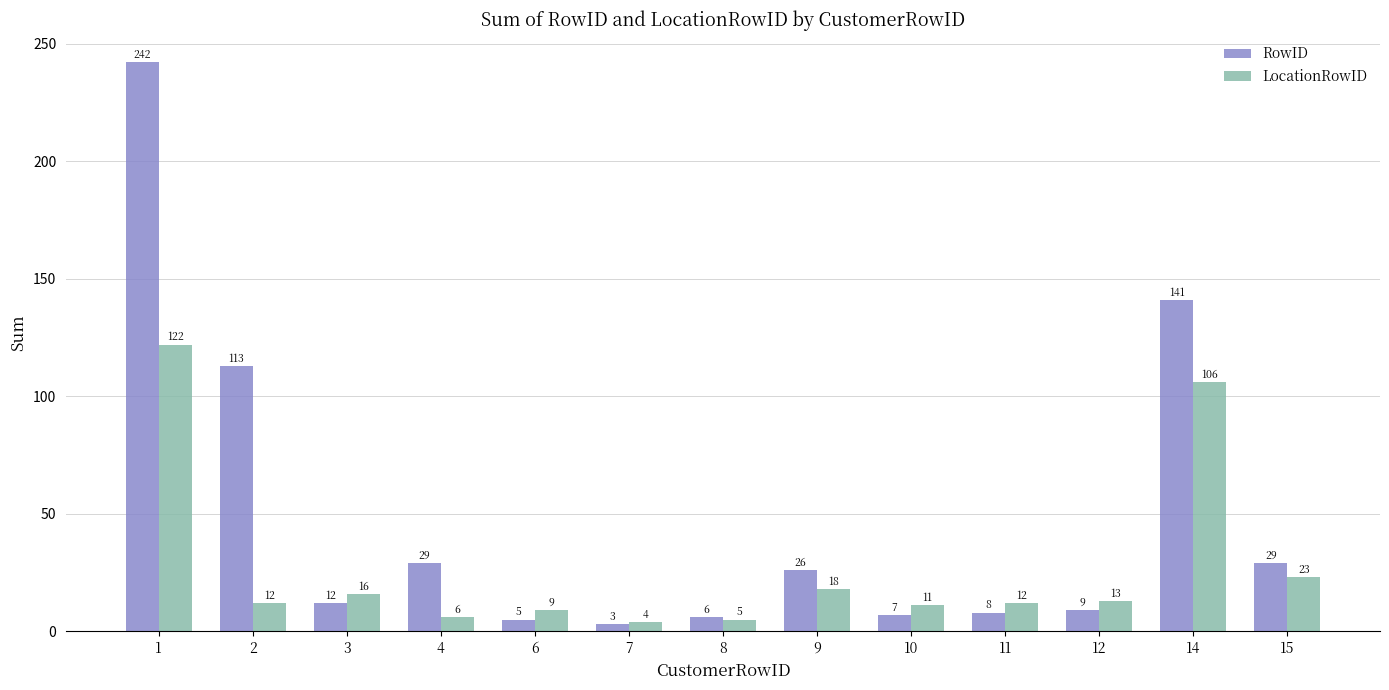

Is it true that RowID equals 198 at 2?

False